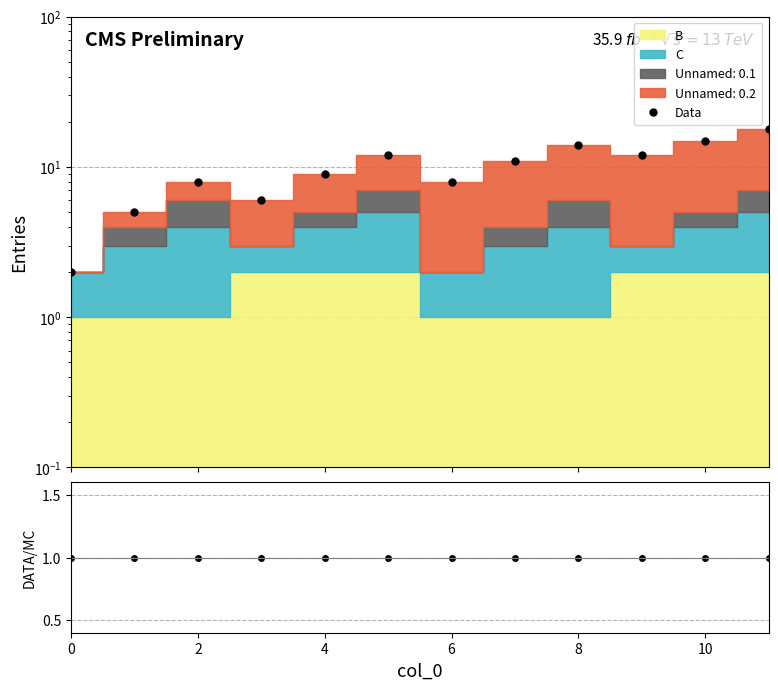

At how many categories does at least one series exceed 12?

3